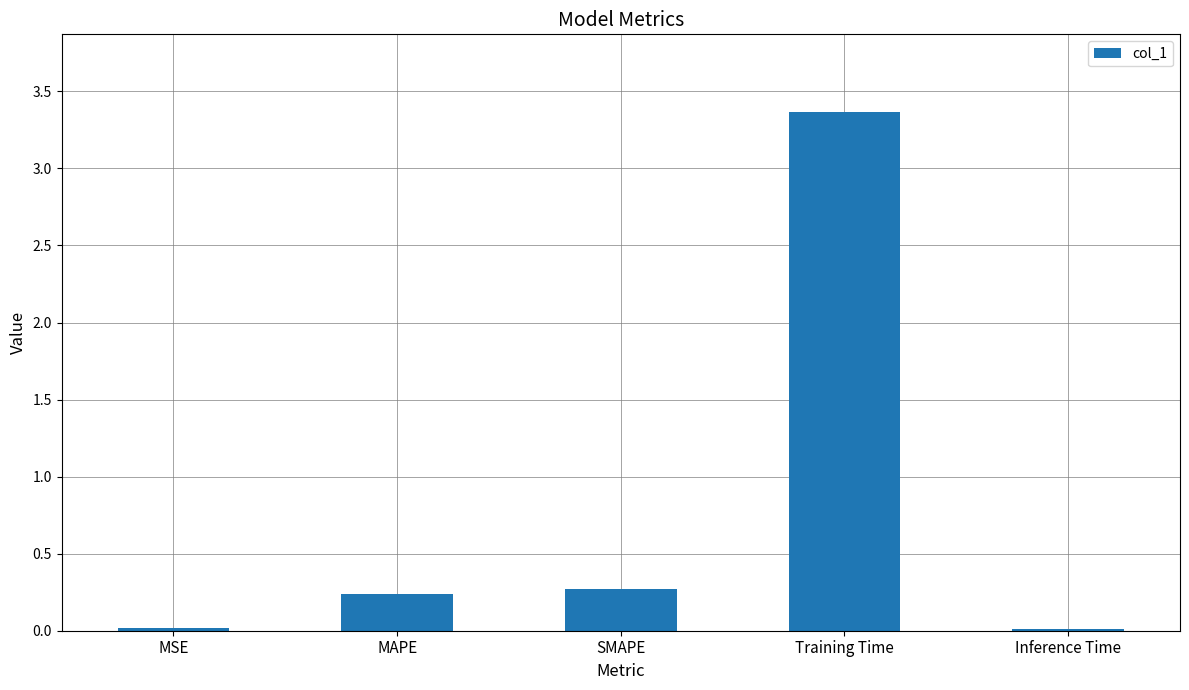

What is the maximum value shown in the chart?

3.4